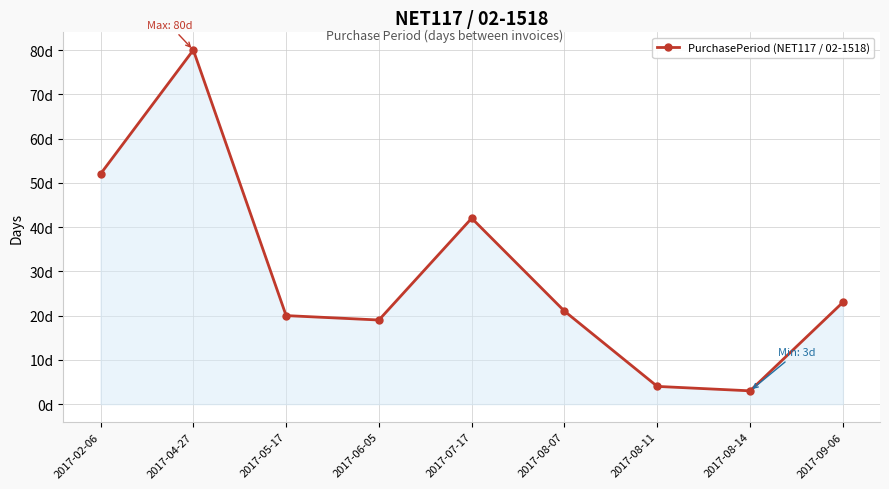

What is the label of the 2nd point from the left?

2017-04-27